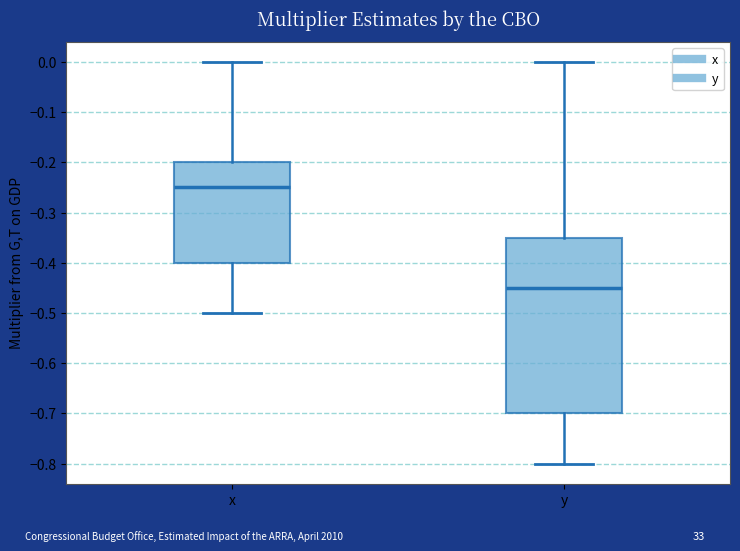

Where does the upper whisker of the box for y end on the y-axis? The values are not printed on the chart, so give them approximately, as read against the axis.

0.00